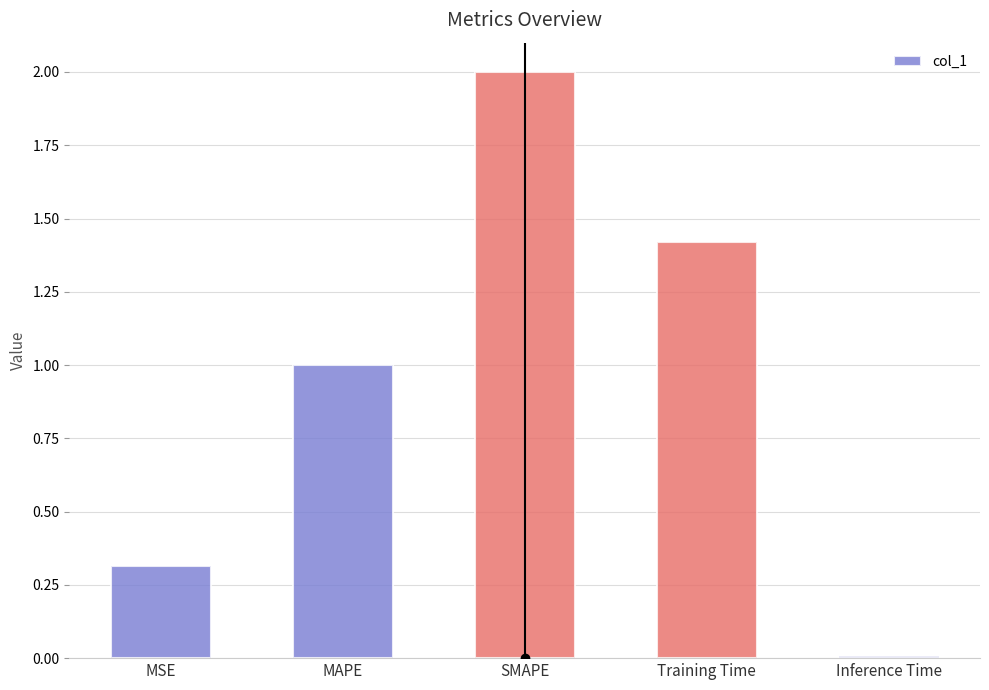

What is the difference between the maximum and minimum values?

2.0